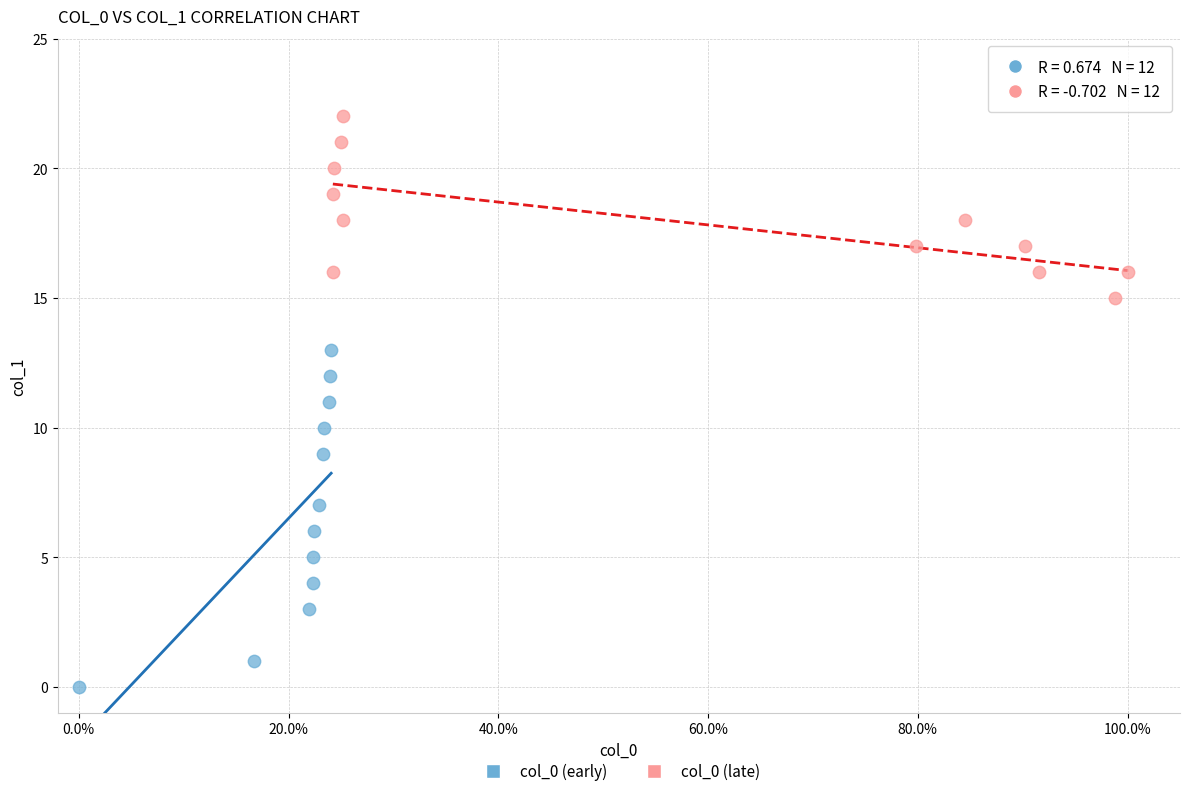

Which series contains the highest Y value?

col_0 (late)